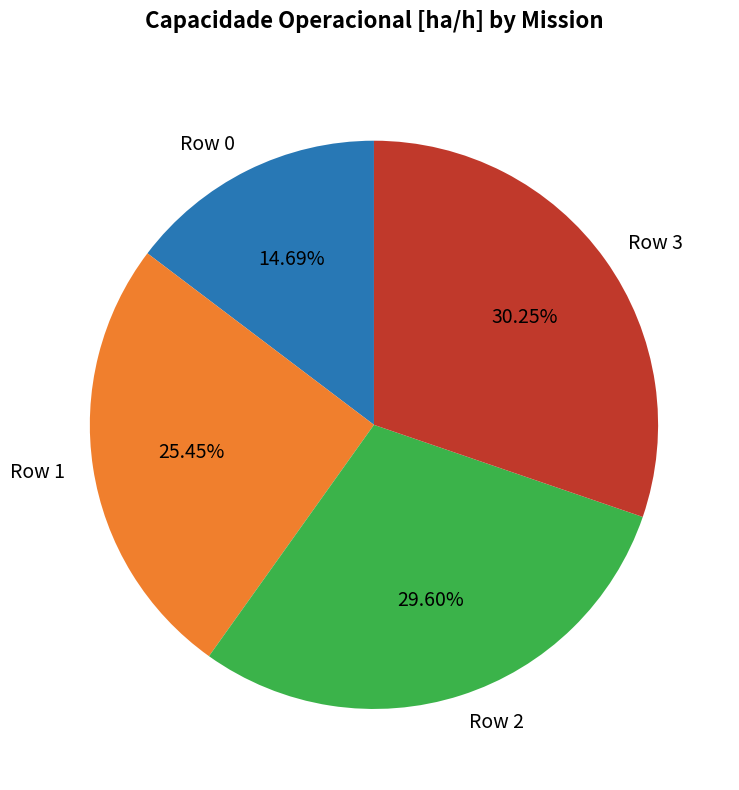

To the nearest percent, what portion does Row 2 represent?

30%